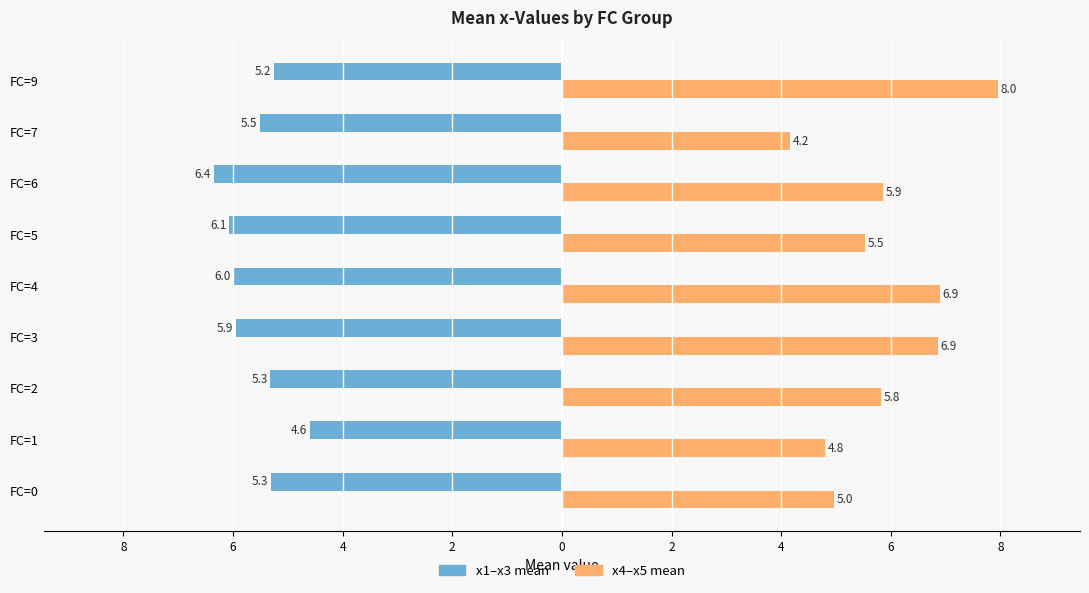

Reading left to right, transcribe all the data shown in this chart.

x1–x3 mean: -5.3	-4.6	-5.3	-5.9	-6.0	-6.1	-6.4	-5.5	-5.2
x4–x5 mean: 5.0	4.8	5.8	6.9	6.9	5.5	5.9	4.2	8.0